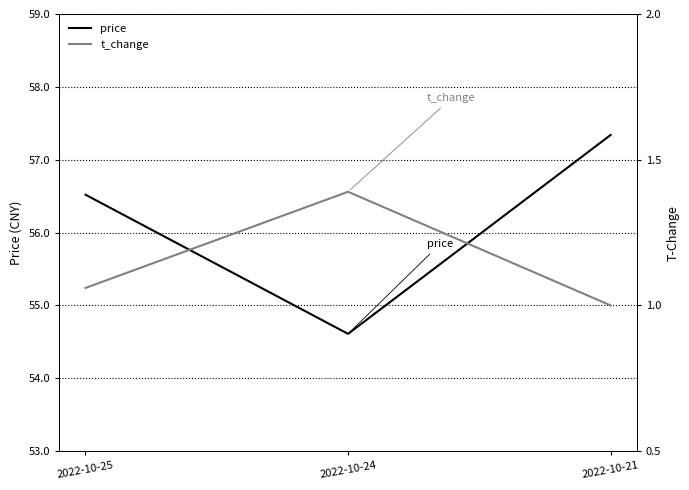

True or false: price has a value of 56.5 at 2022-10-25.

True